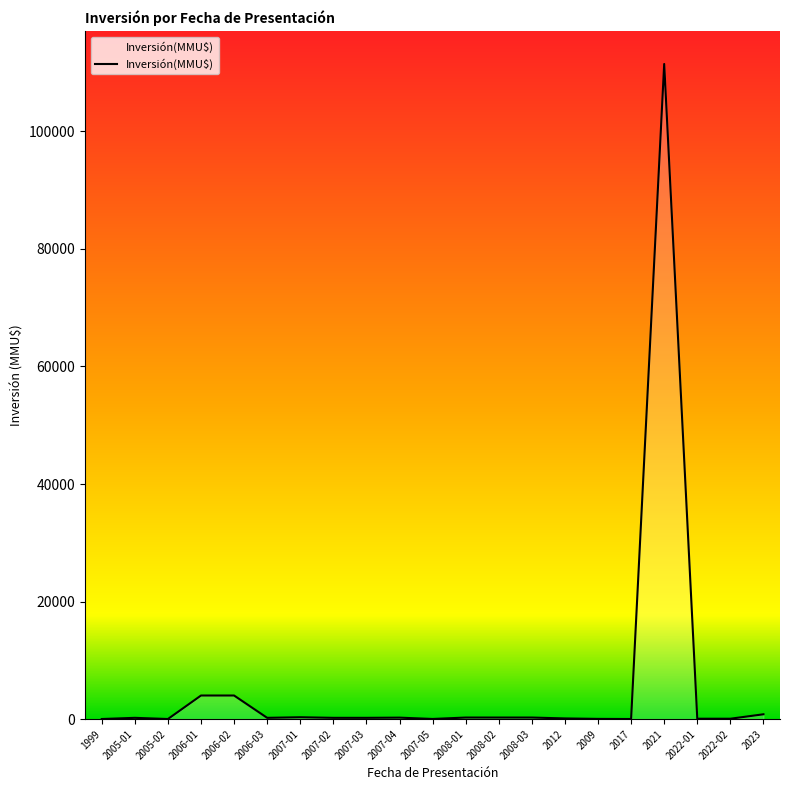

What is the difference between the values at 2007-04 and 2006-01?

3766